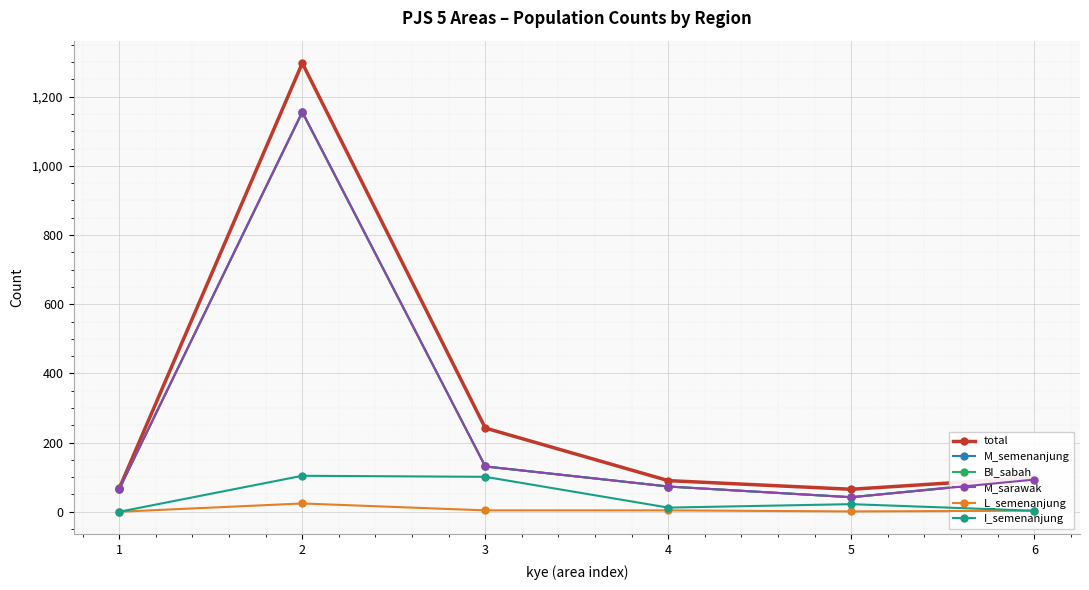

Is this an area chart (filled region under the line)?

No